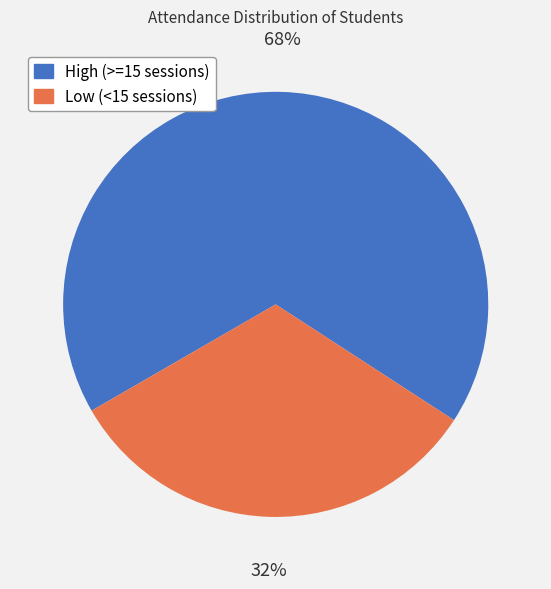

To the nearest percent, what is the average slice percentage?

50%